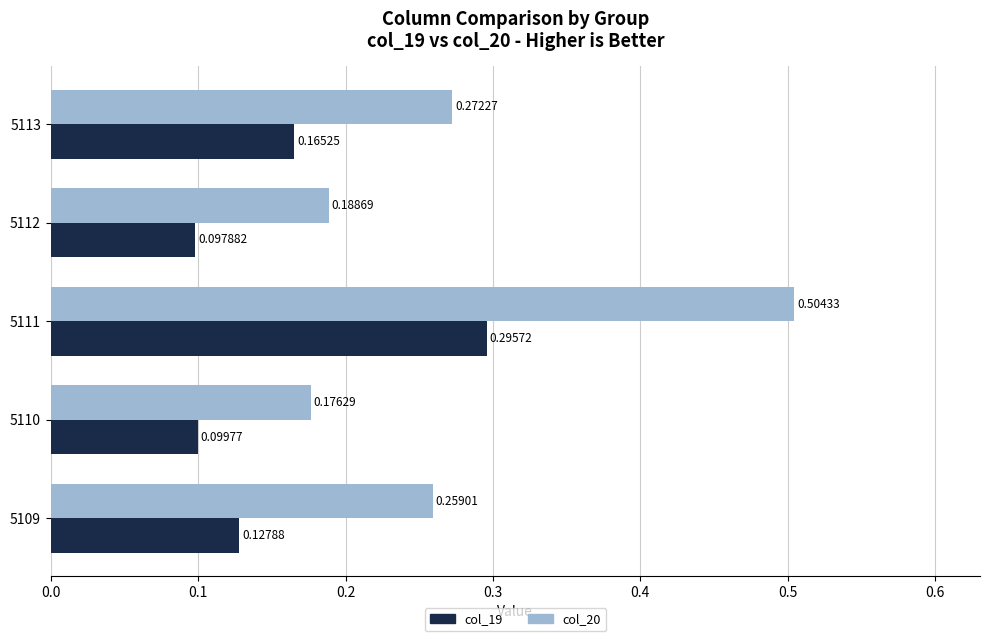

Is the value of col_20 at 5111 greater than the value of col_19 at 5110?

Yes